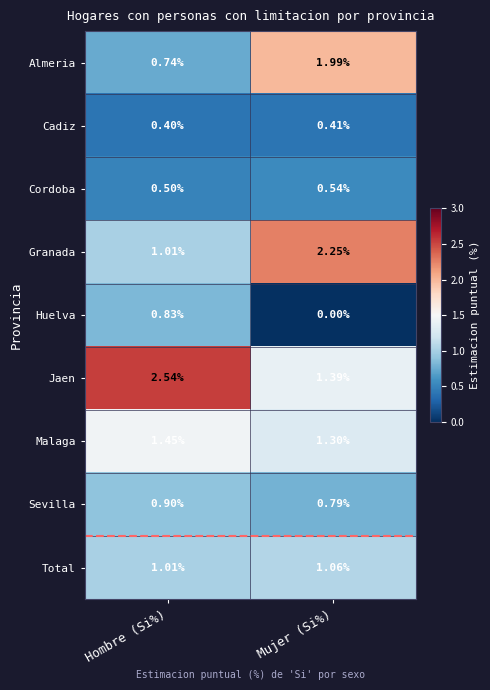

Rank the series at Mujer (Si%) from lowest to highest value.

Huelva, Cadiz, Cordoba, Sevilla, Total, Malaga, Jaen, Almeria, Granada